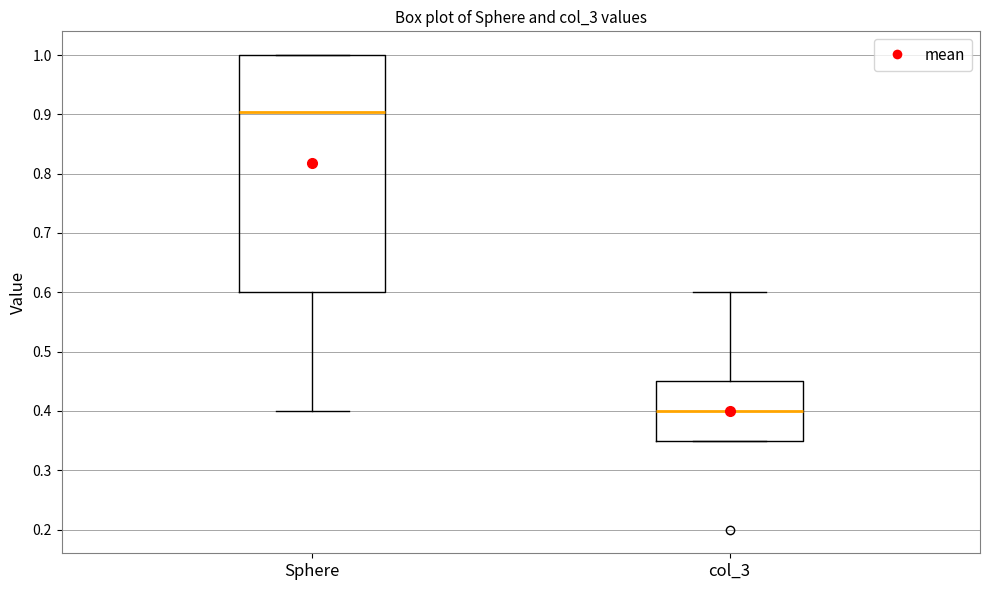

Which box has the lowest median line?

col_3